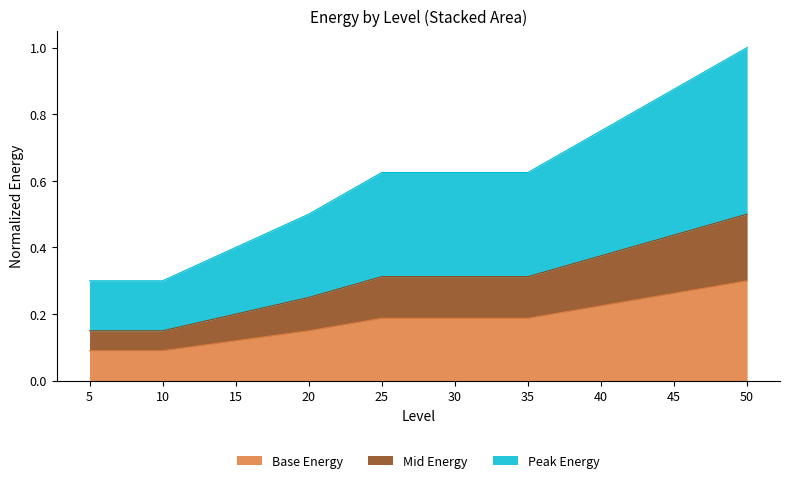

How many values are between 0 and 1?

10